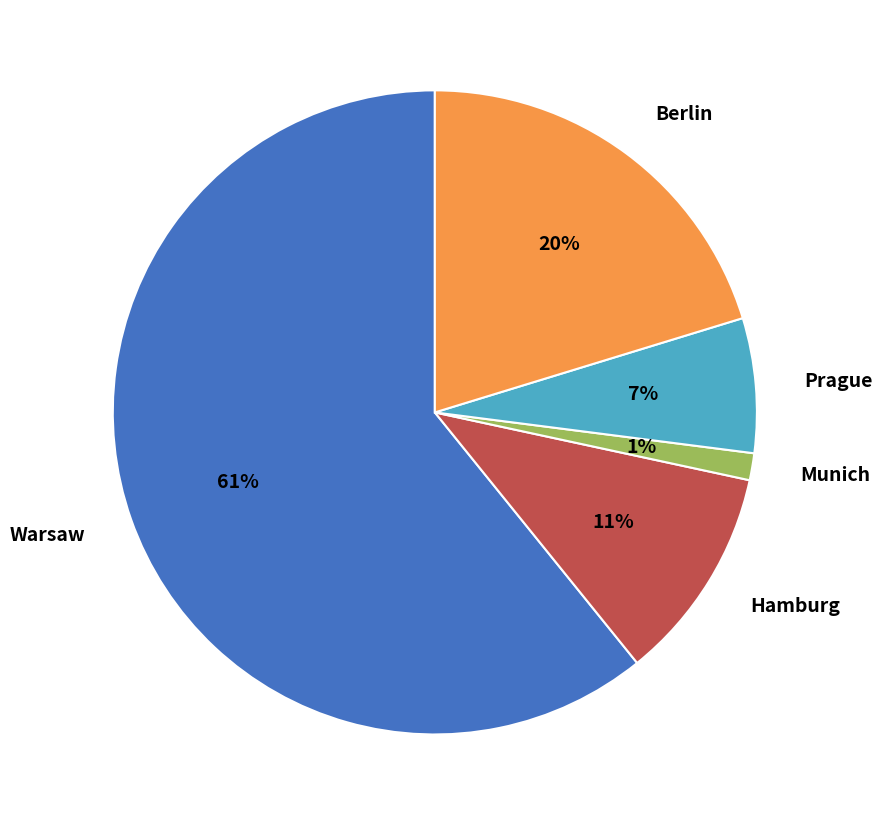

To the nearest percent, what is the combined percentage of Prague and Warsaw?

68%